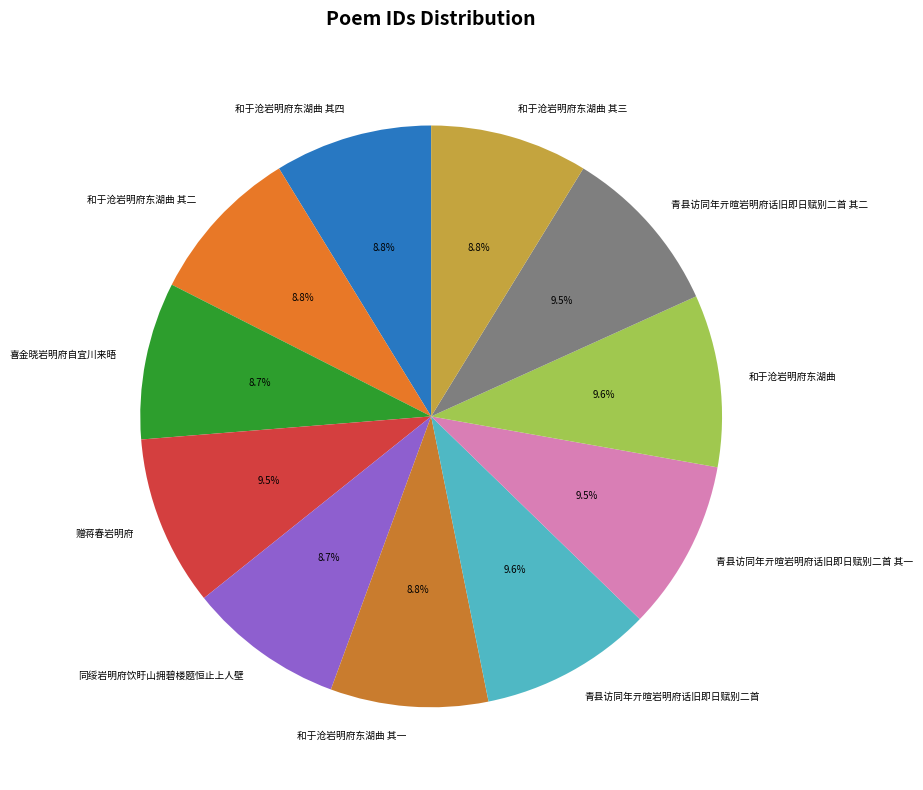

What portion of the pie excludes 青县访同年亓暄岩明府话旧即日赋别二首 其一?

90.5%